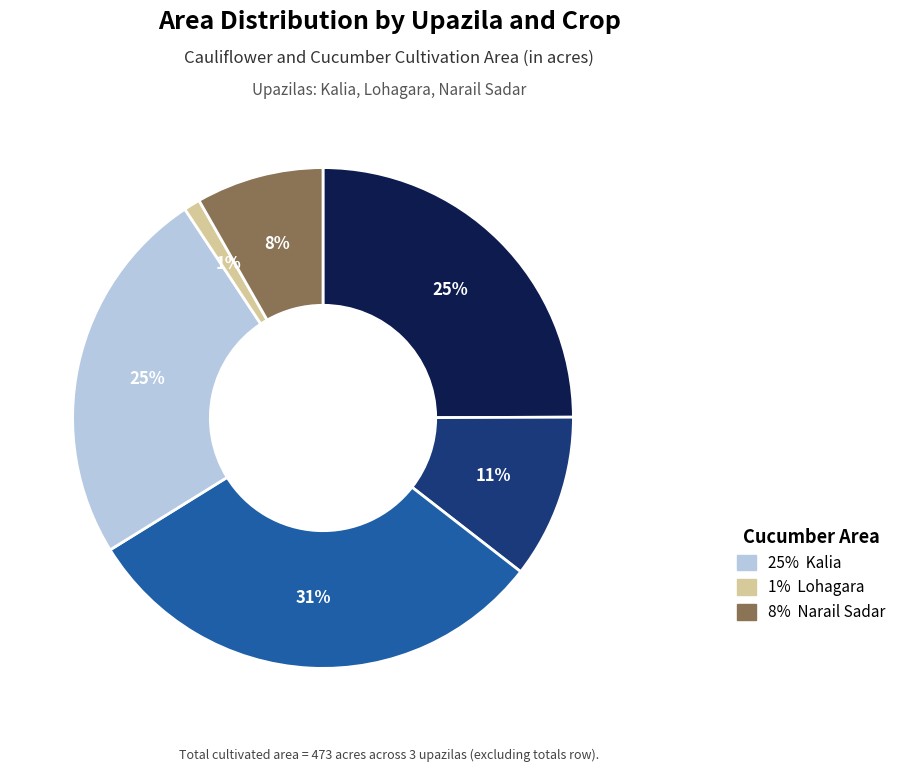

Does any single category account for the majority?

No